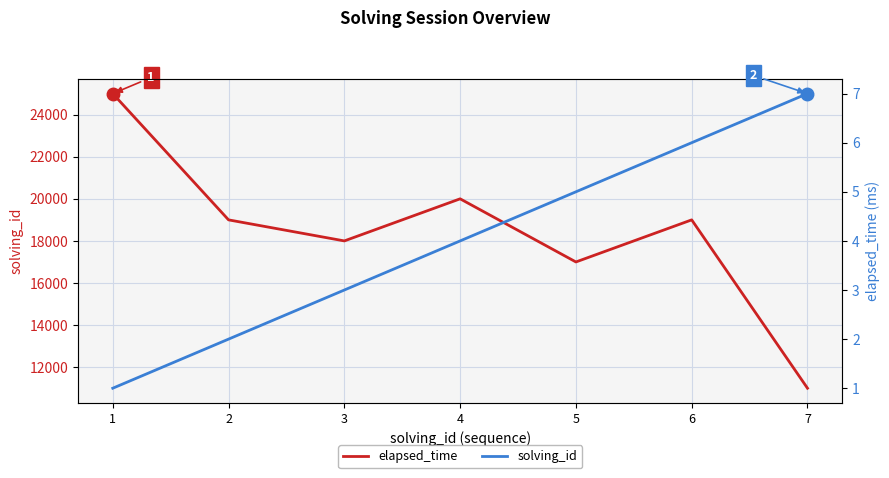

List the series in order of their peak value, highest first.

elapsed_time, solving_id